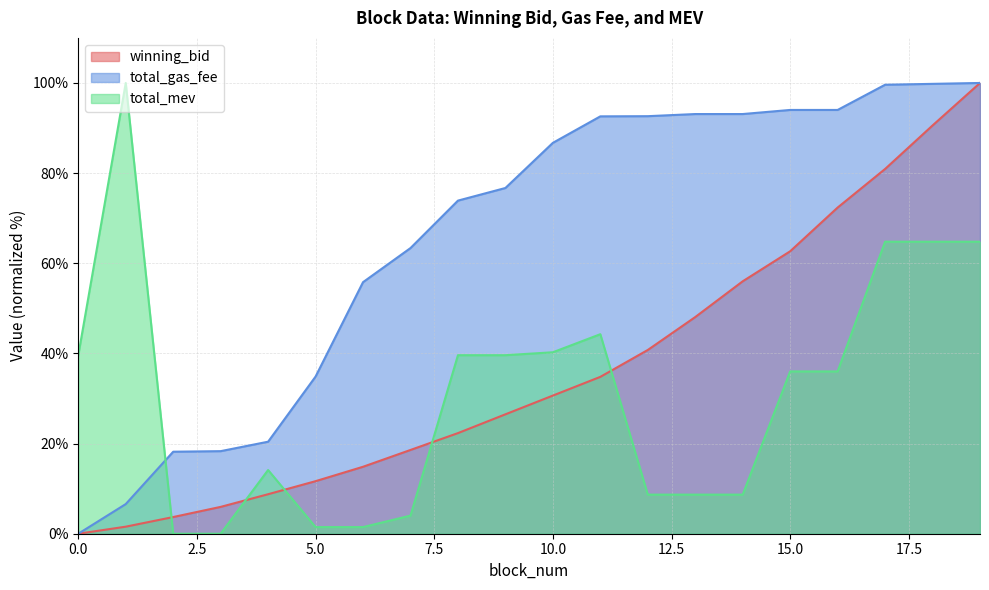

What is the difference between the total_gas_fee values at 7 and 6?

7.6